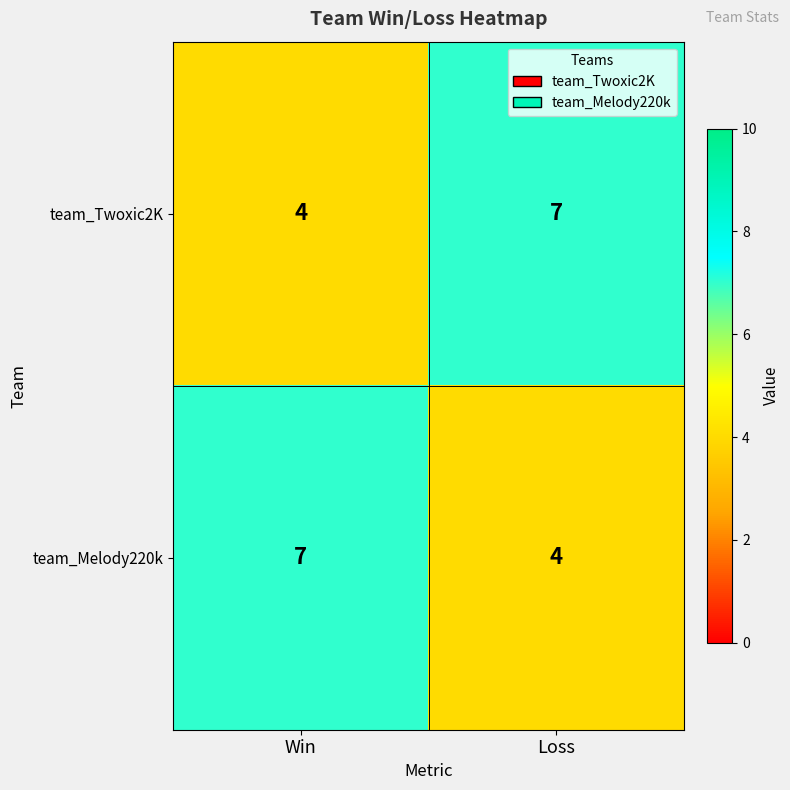

What is the total value across all series at Win?

11